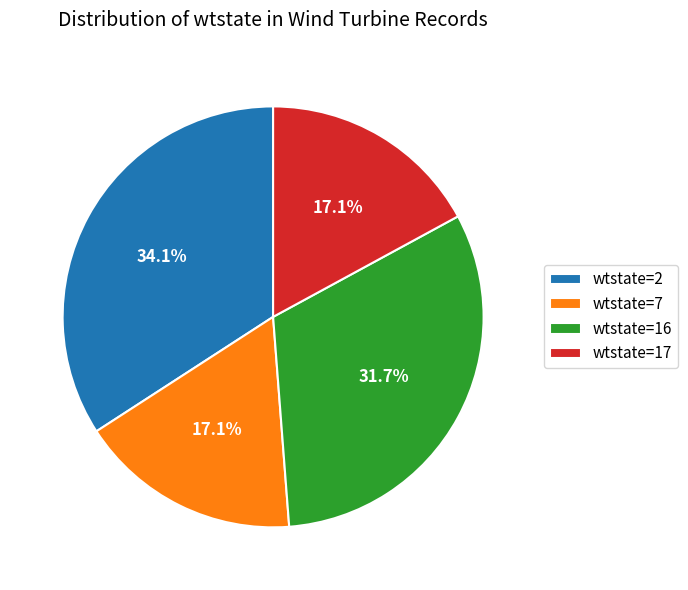

How many slices are in this pie chart?

4